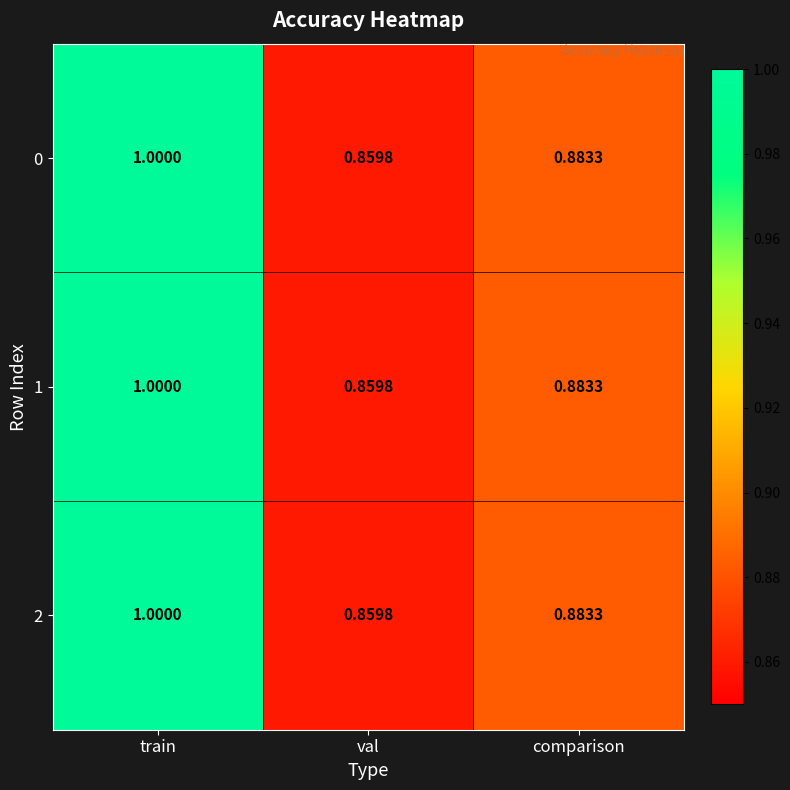

At which category does the chart reach its minimum across all series?

val